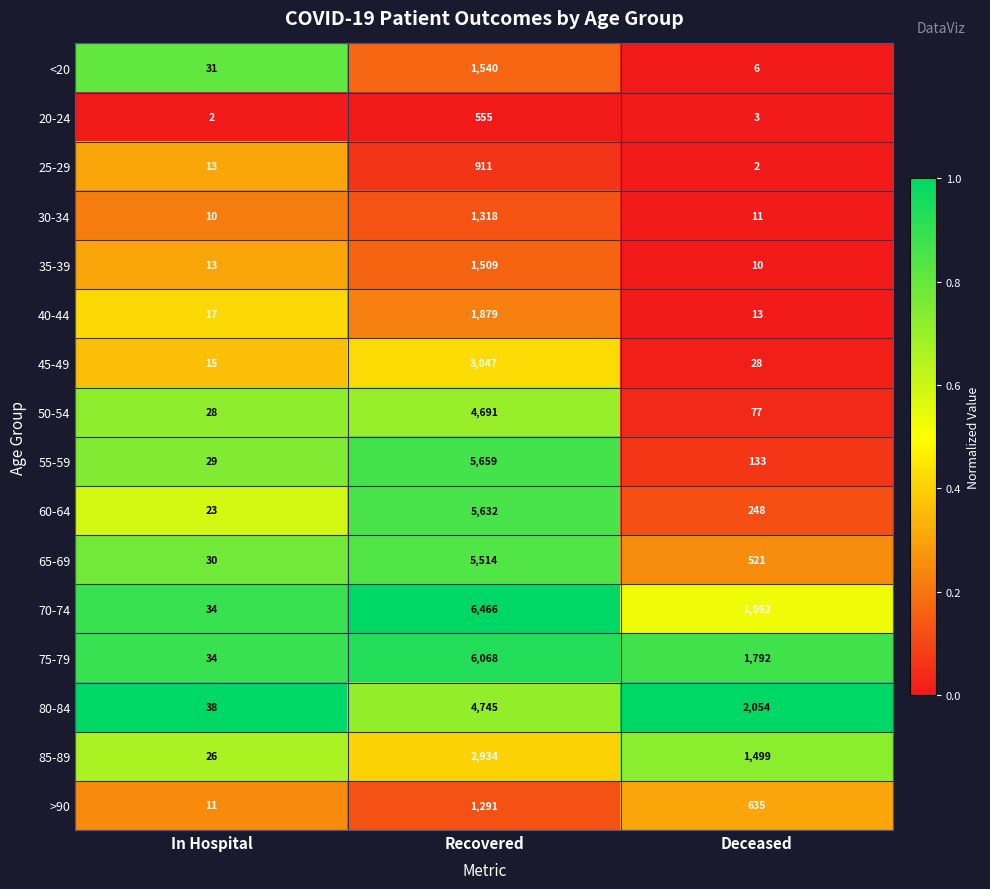

What is the difference between the second highest and minimum values in the 55-59 series?

104